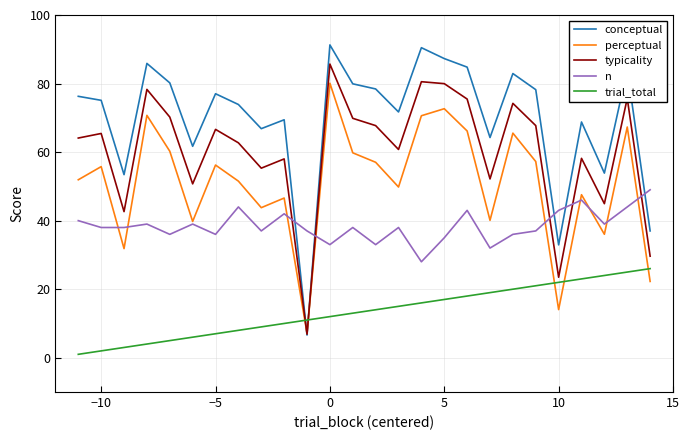

True or false: trial_total and typicality cross at least once.

True